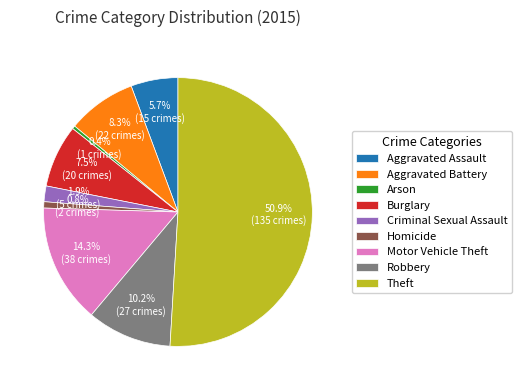

What percentage is the Aggravated Battery slice, to the nearest percent?

8%